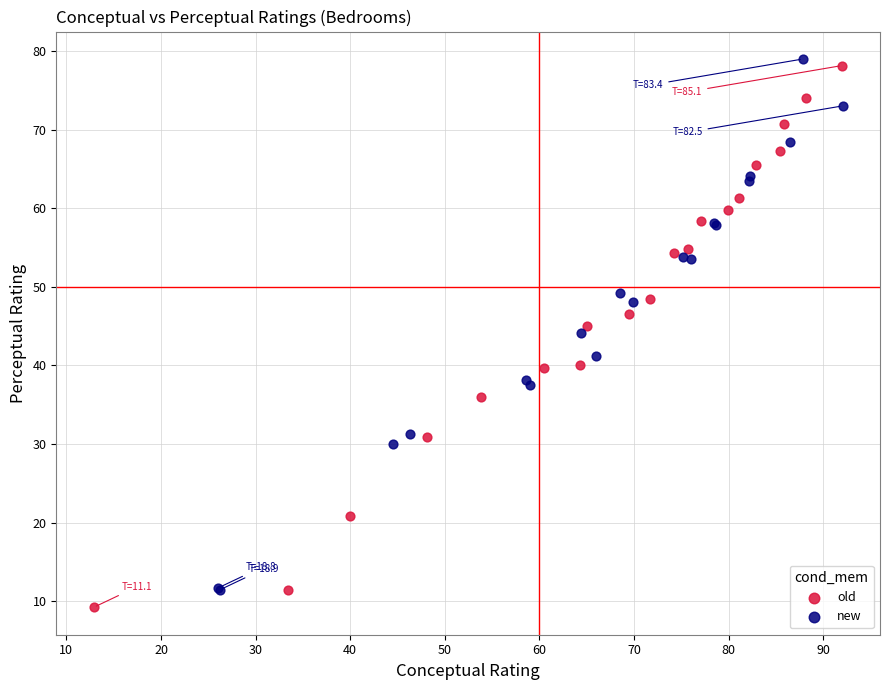

Which series reaches the minimum Y coordinate?

old